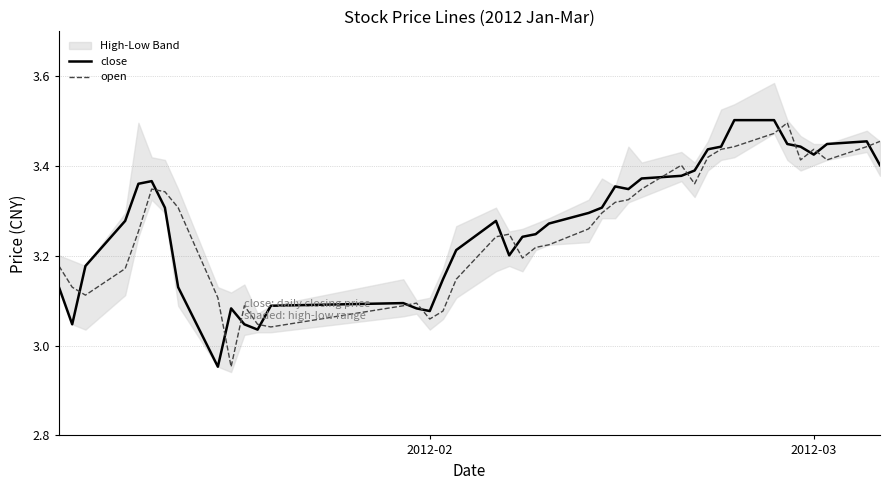

Reading left to right, list all the values displayed in this chart.

close: 3.1	3.0	3.2	3.3	3.4	3.4	3.3	3.1	3.0	3.1	3.0	3.0	3.1	3.1	3.1	3.1	3.1	3.2	3.3	3.2	3.2	3.2	3.3	3.3	3.3	3.4	3.3	3.4	3.4	3.4	3.4	3.4	3.5	3.5	3.4	3.4	3.4	3.4	3.5	3.4
open: 3.2	3.1	3.1	3.2	3.3	3.3	3.3	3.3	3.1	3.0	3.1	3.0	3.0	3.1	3.1	3.1	3.1	3.1	3.2	3.2	3.2	3.2	3.2	3.3	3.3	3.3	3.3	3.3	3.4	3.4	3.4	3.4	3.4	3.5	3.5	3.4	3.4	3.4	3.4	3.5